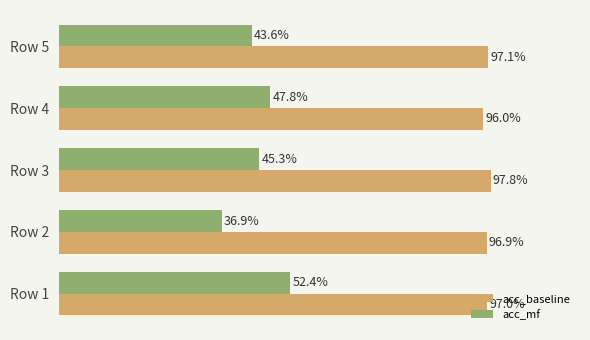

What are all the series names shown in the legend?

acc_baseline, acc_mf